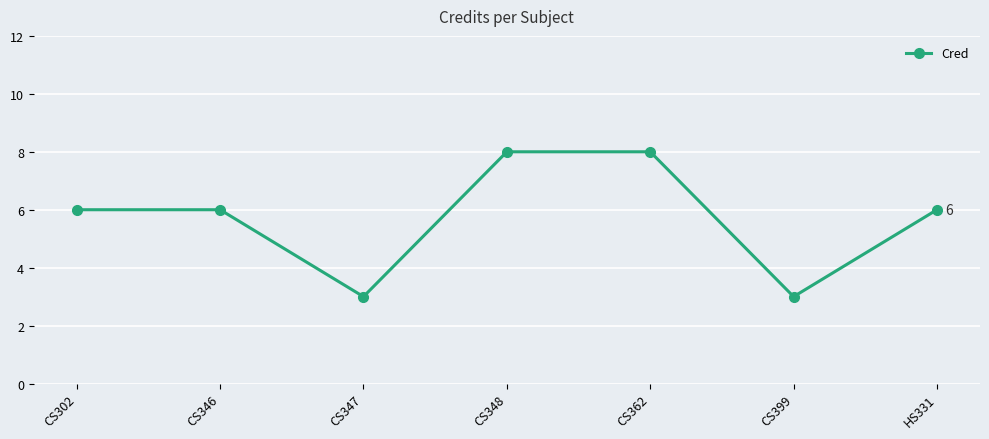

What is the change in value from CS346 to CS347?

-3